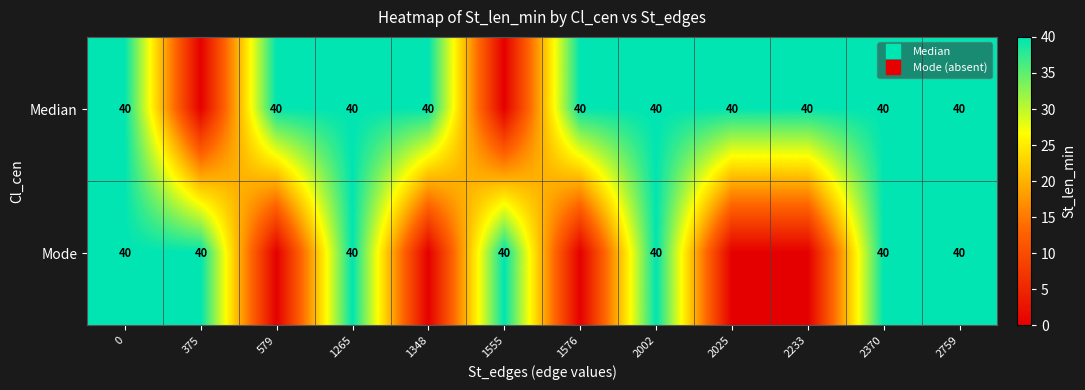

What value does the Median series have at 2370, to the nearest 5?

40